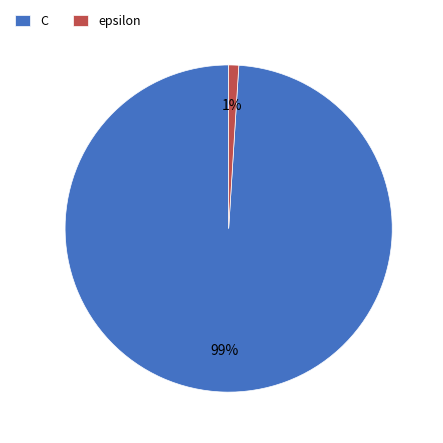

Is the sum of C and epsilon greater than half?

Yes